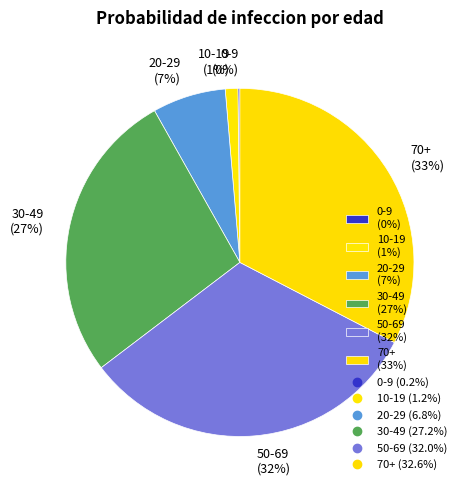

To the nearest percent, what portion does 70+ (33%) represent?

33%